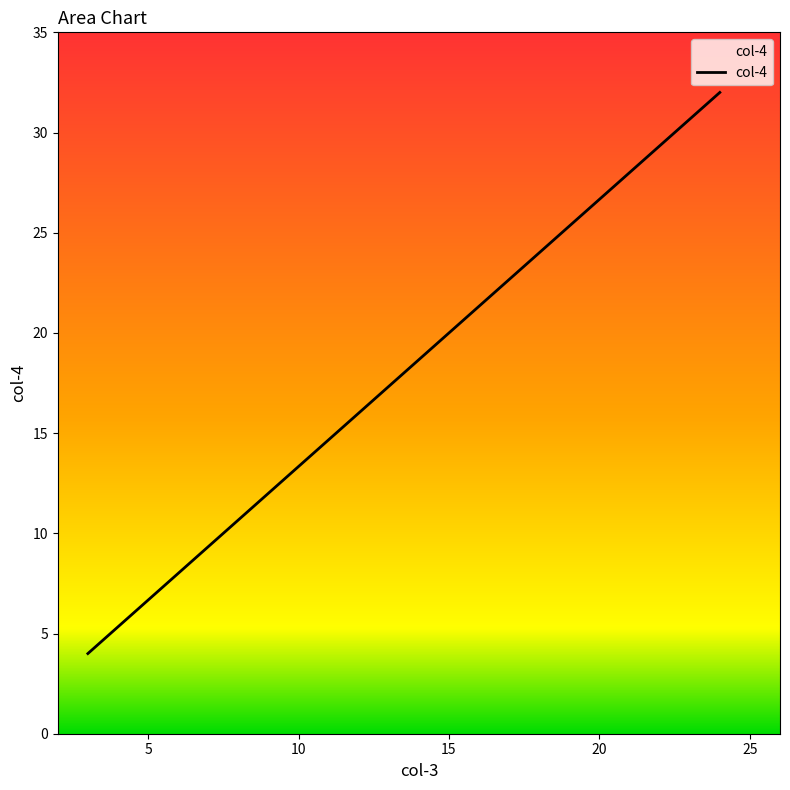

The chart shows a value of 4 at 3. True or false?

True